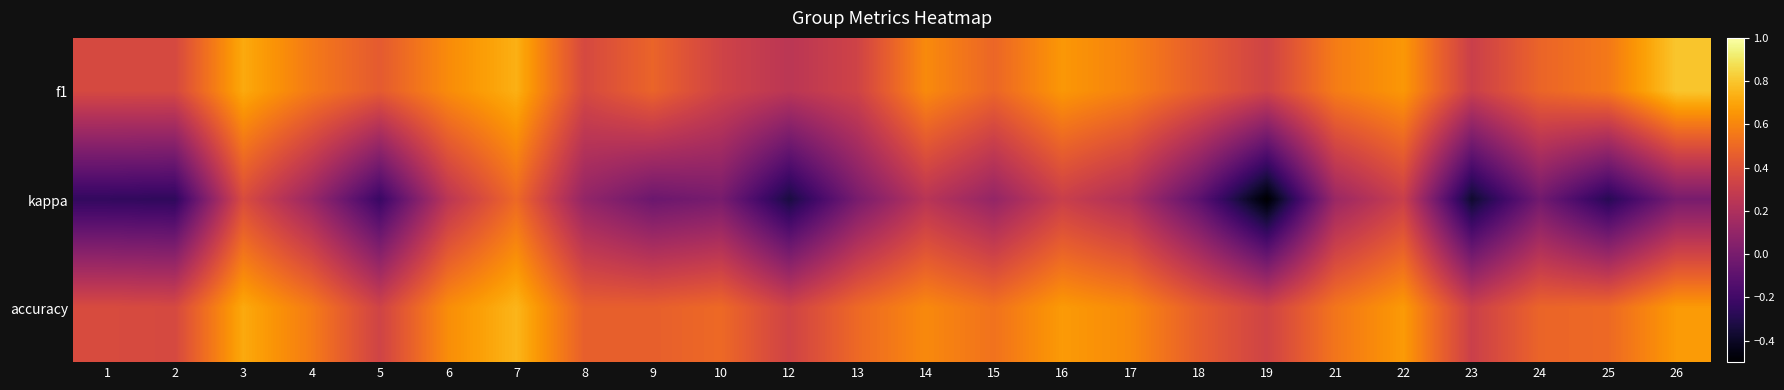

What is the difference between the highest and lowest values at 17?

0.4